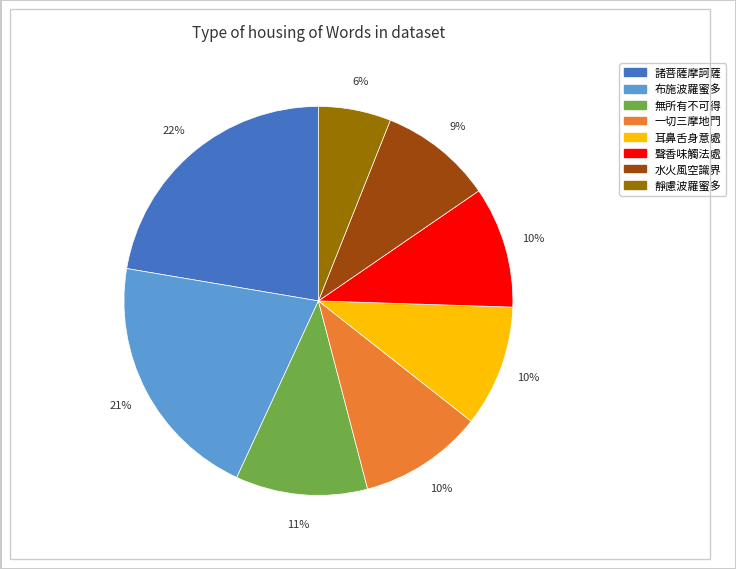

To the nearest percent, what is the combined percentage of 水火風空識界 and 無所有不可得?

20%